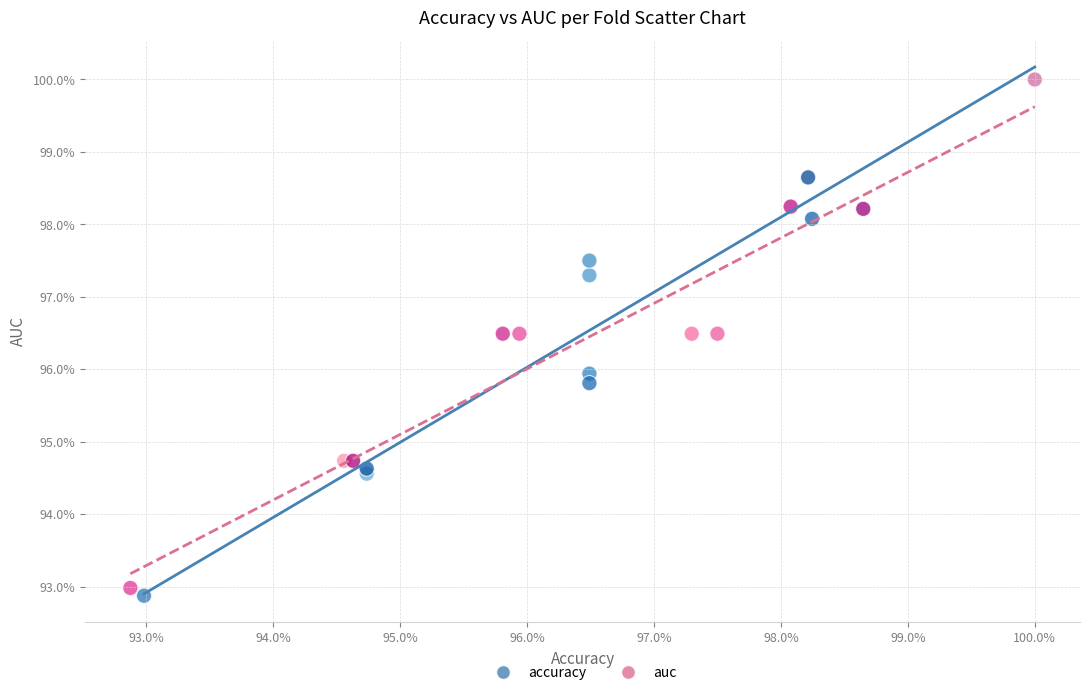

What are all the series names shown in the legend?

accuracy, auc